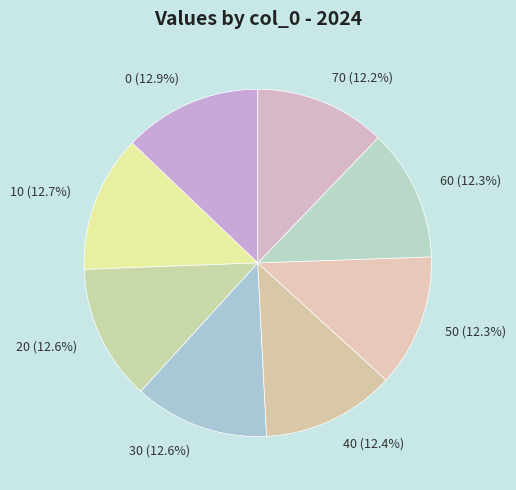

Does 40 account for over 50% of the chart?

No